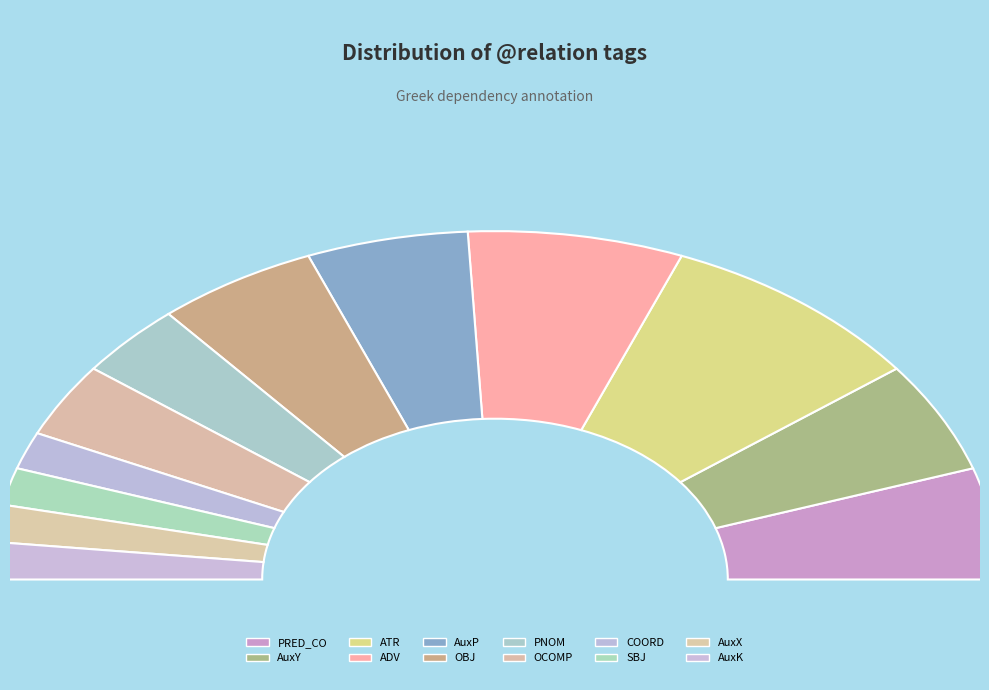

Between AuxX and COORD, which is larger?

AuxX